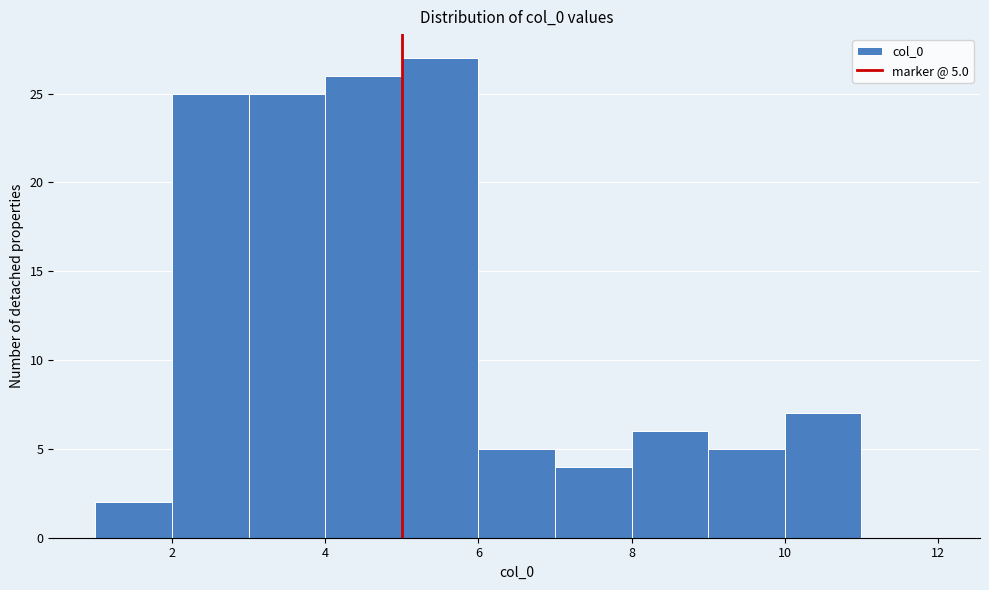

Over which range of the x-axis is the bar tallest?

5 to 6